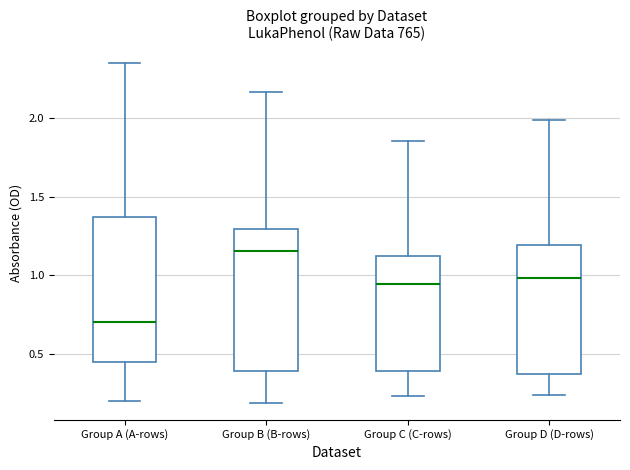

Where does the upper whisker of the box for Group C (C-rows) end on the y-axis? The values are not printed on the chart, so give them approximately, as read against the axis.

1.85